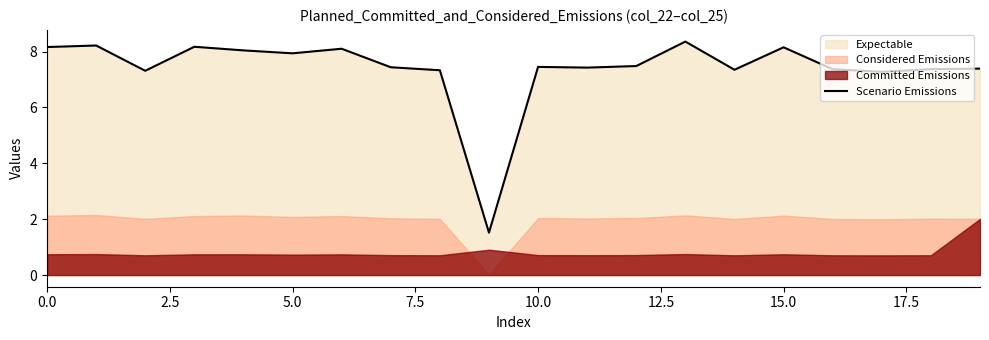

Reading left to right, what are all the values shown in this chart?

8.2	8.2	7.3	8.2	8.0	7.9	8.1	7.4	7.3	1.5	7.5	7.4	7.5	8.4	7.4	8.2	7.4	7.3	7.4	7.4